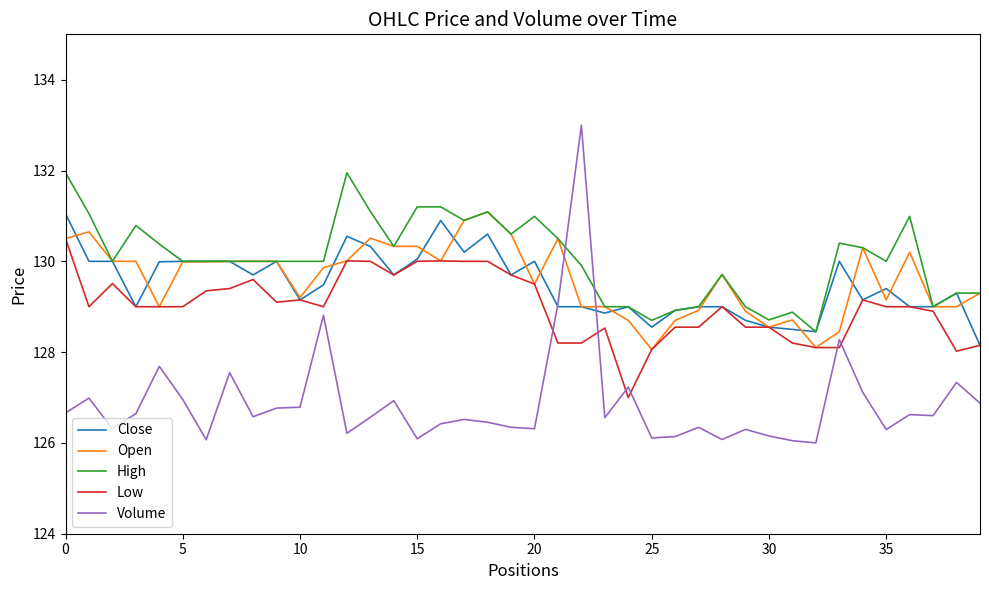

In Volume, how many points are higher than both neighbors (excluding endpoints)?

13